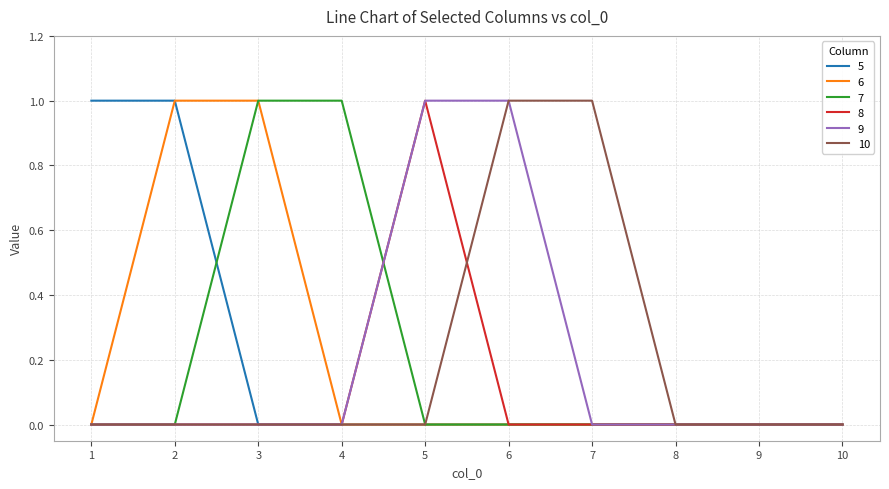

True or false: 9 has a value of 1 at 3.

False